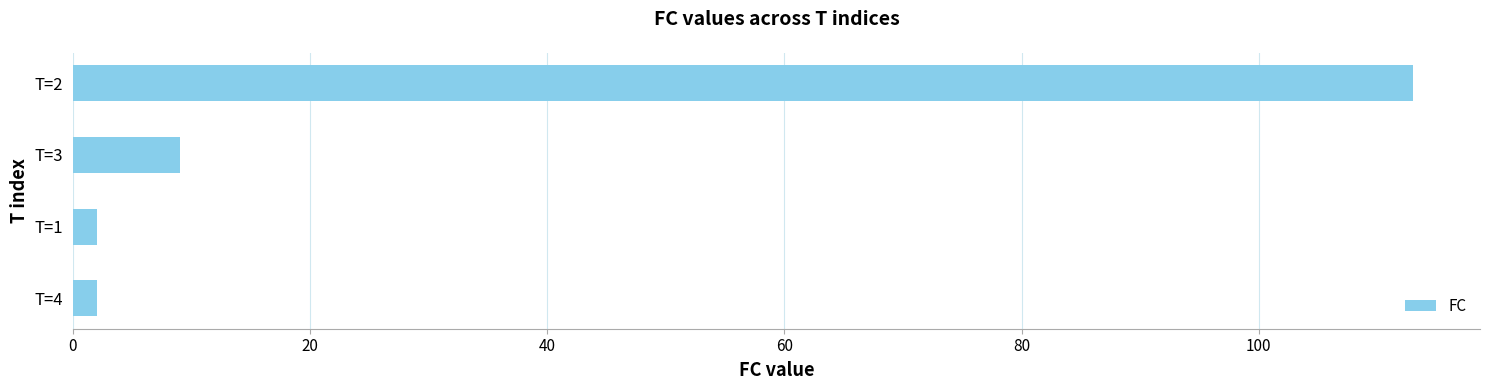

At which label is the value closest to 57?

T=3